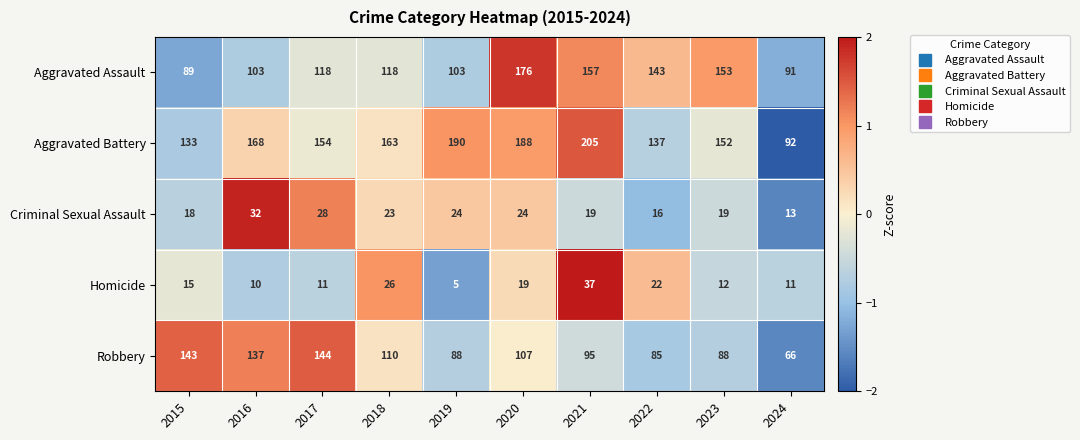

Which series has the widest spread of values?

Aggravated Battery